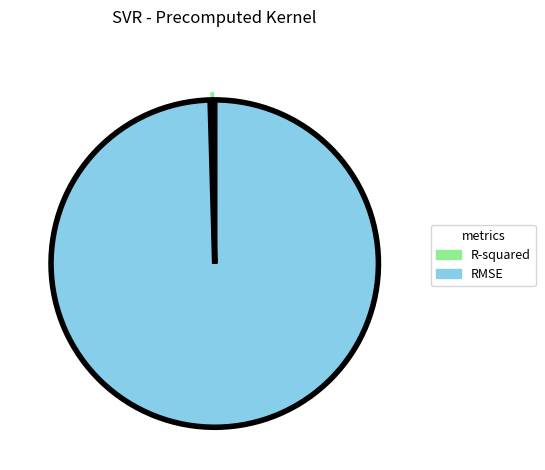

Rank the categories by value from highest to lowest.

RMSE, R-squared